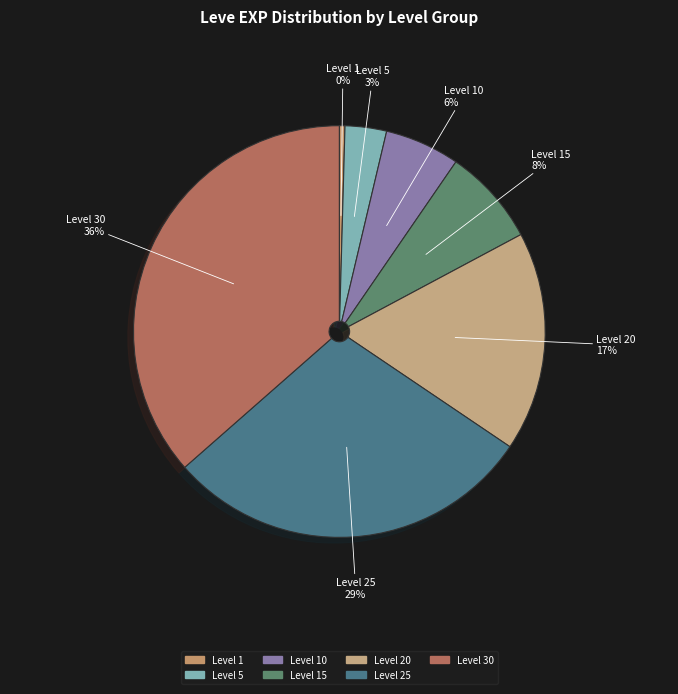

Does any single category account for the majority?

No